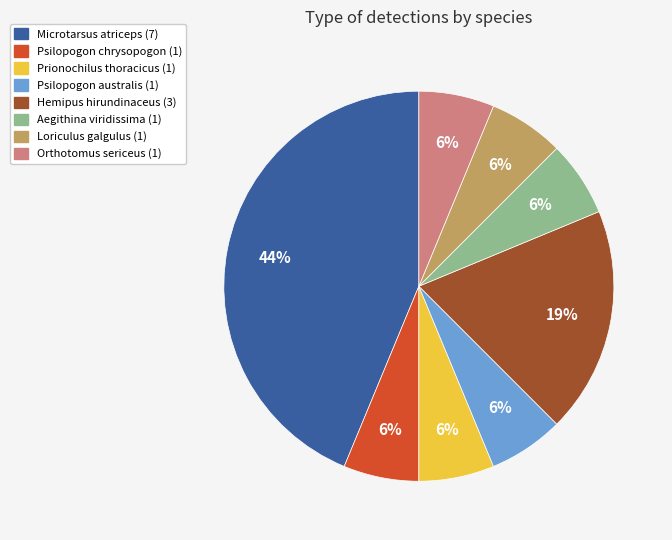

Which category has the biggest portion of the pie?

Microtarsus atriceps